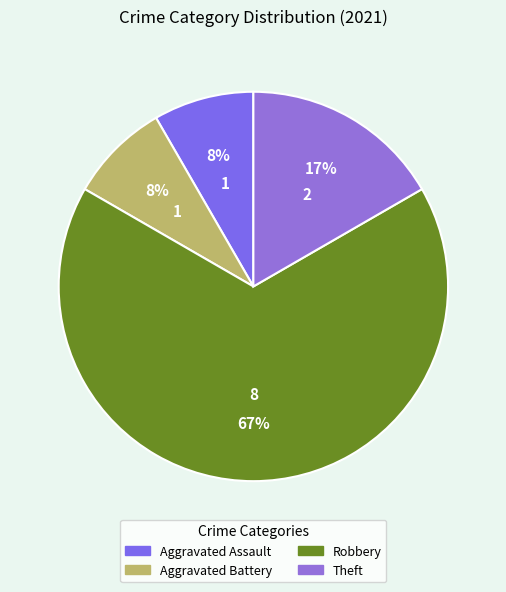

To the nearest percent, what is the combined percentage of Aggravated Assault and Aggravated Battery?

17%